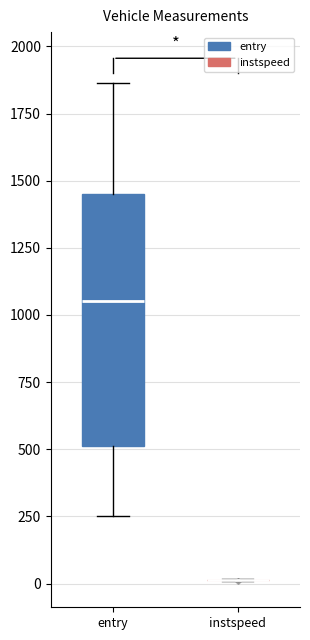

Reading left to right, transcribe this box plot: for each box, give where its median line is, the range the box spans, and where its two whiskers end, as read against the y-axis. The values are not printed on the chart, so give them approximately, as read against the axis.

entry: median 1050, box 500 to 1450, whiskers 250 to 1850
instspeed: box collapsed to a line at 0, whiskers 0 to 0